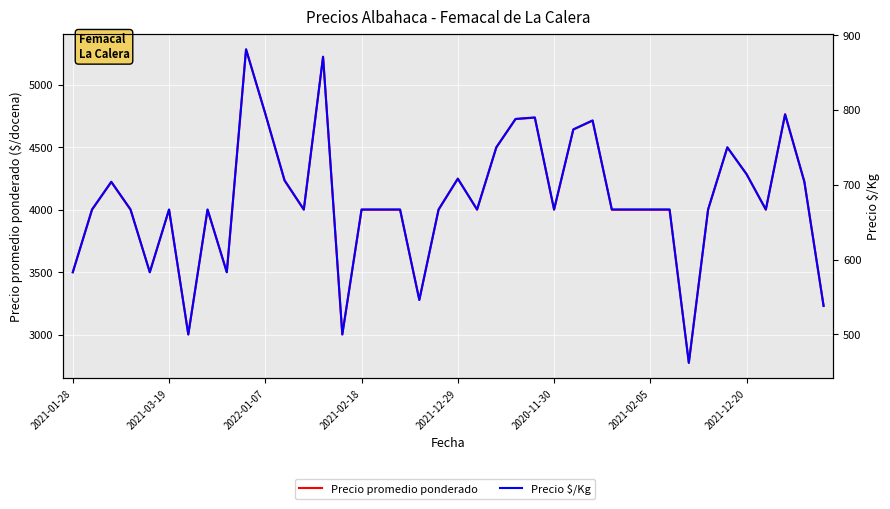

Which series changed the most between 27 and 35?

Precio promedio ponderado